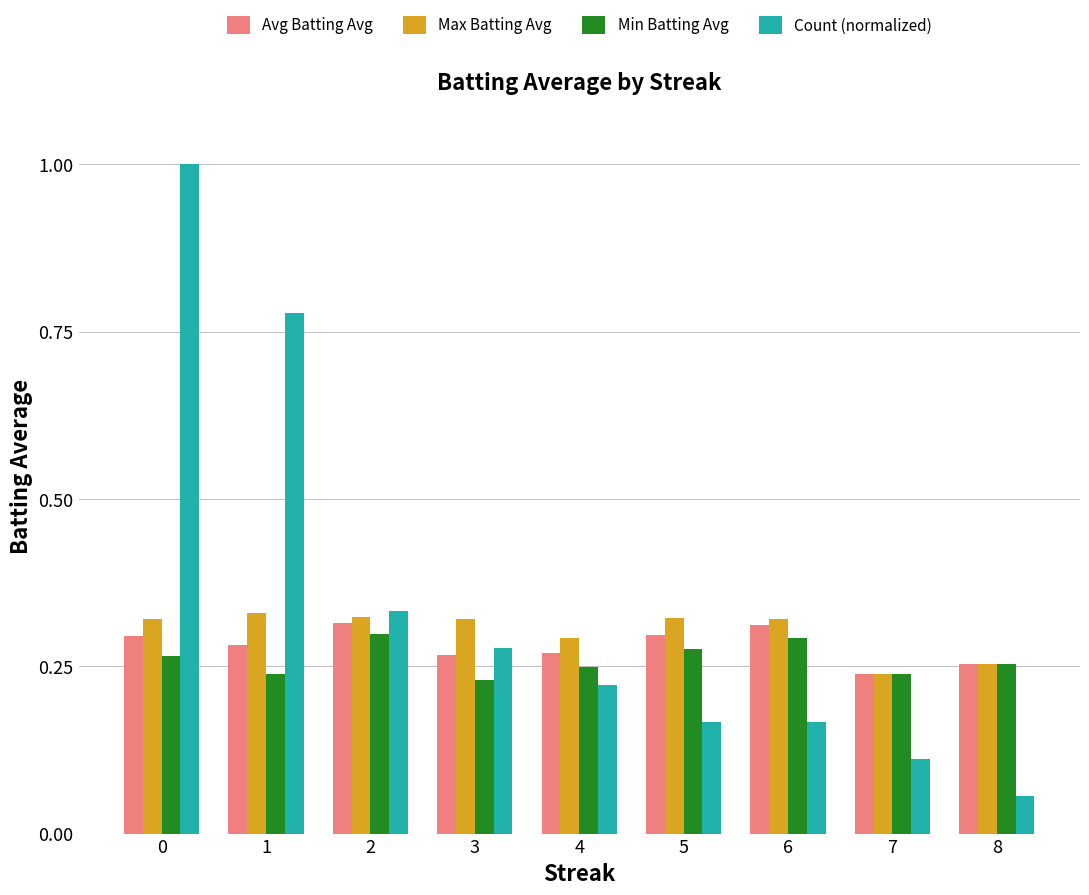

What is the greatest value displayed?

1.0